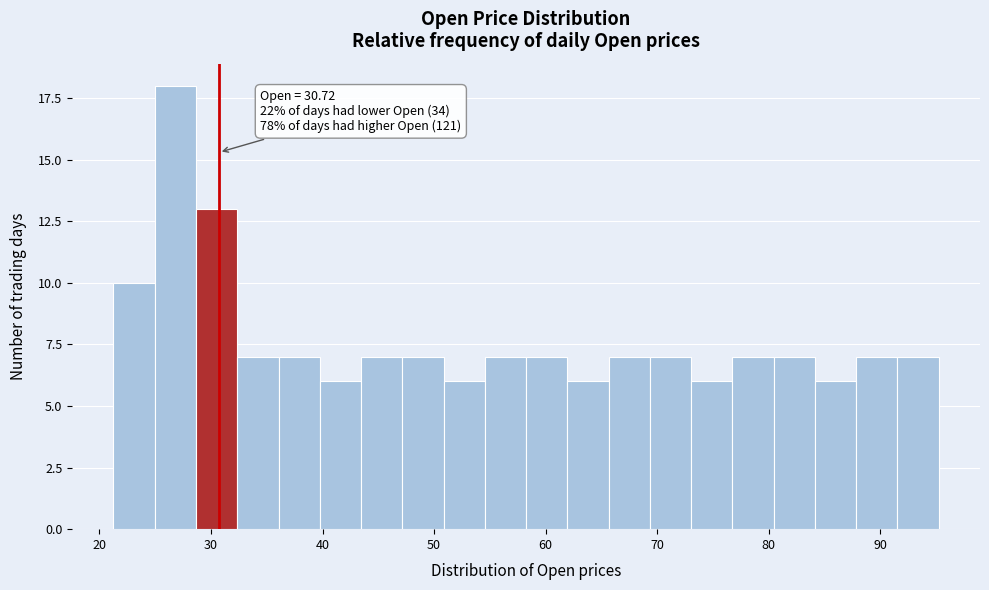

Read against the x-axis, roughly where is the centre of the tallest bar?

27